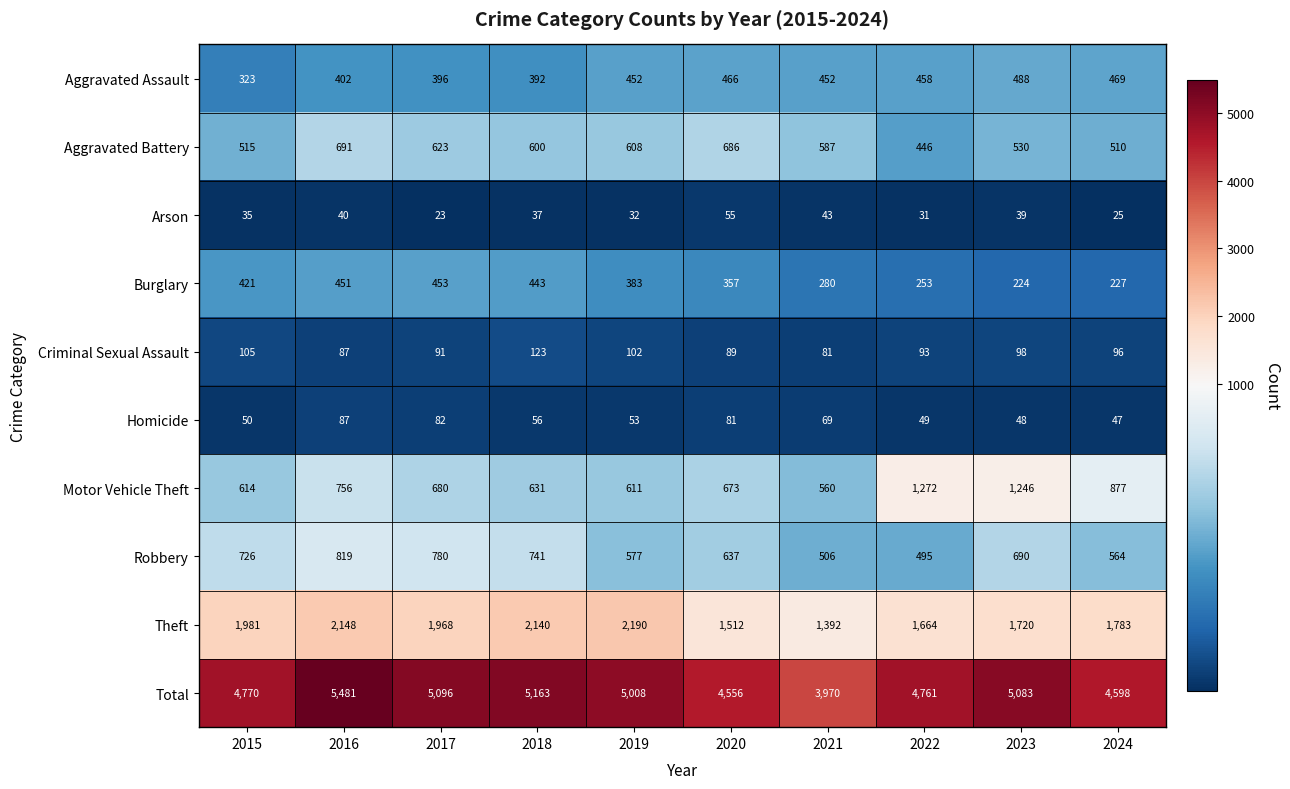

Is it true that Aggravated Battery equals 1185 at 2016?

False